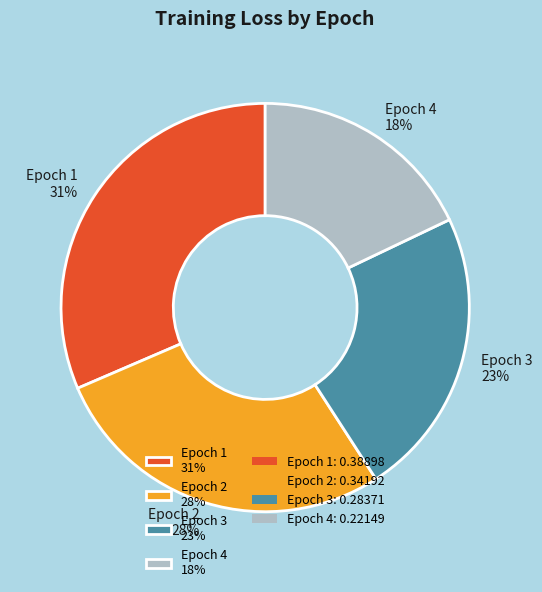

To the nearest percent, what is the combined percentage of Epoch 4 and Epoch 1?

49%